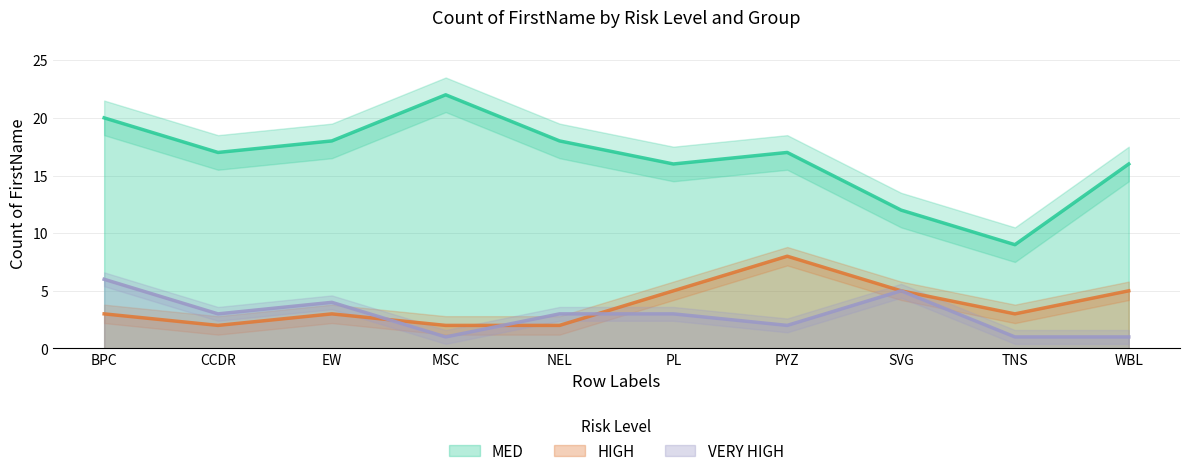

Which series has the largest range (max minus min)?

MED